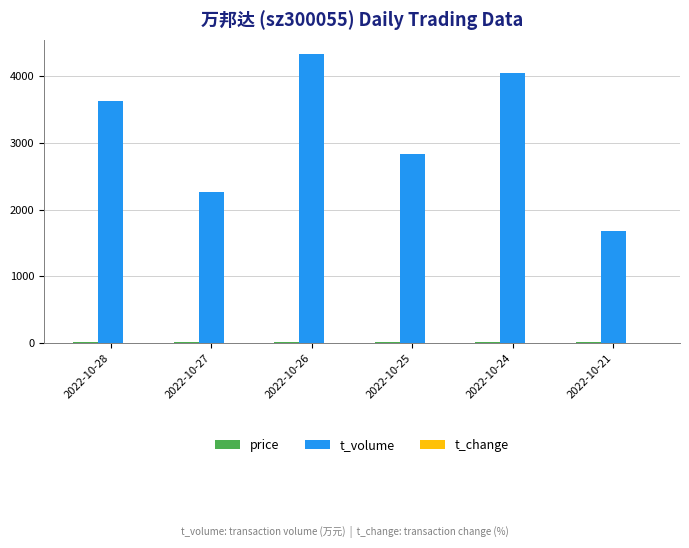

Which category has the highest value across all series?

2022-10-26